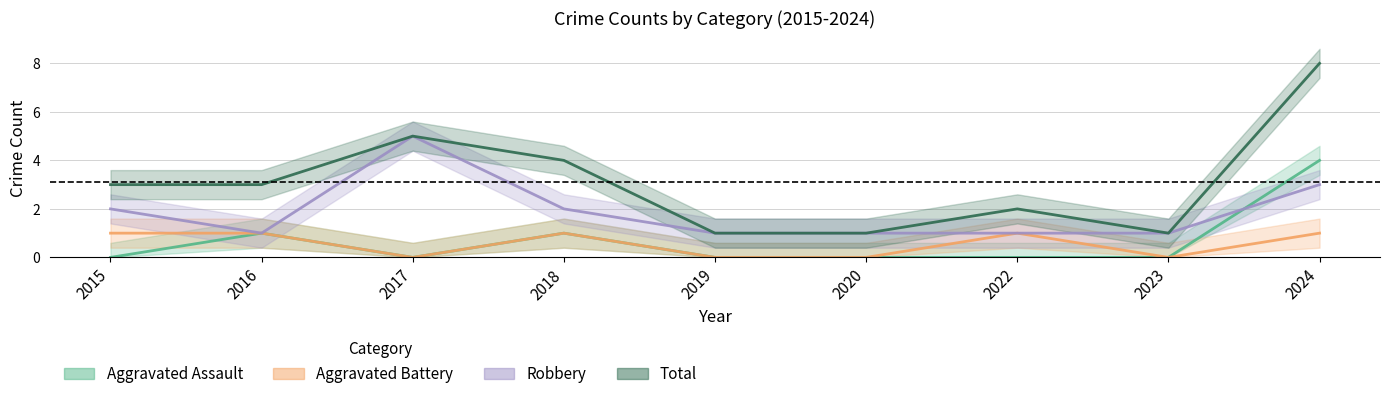

Which series has the largest total across all categories?

Total